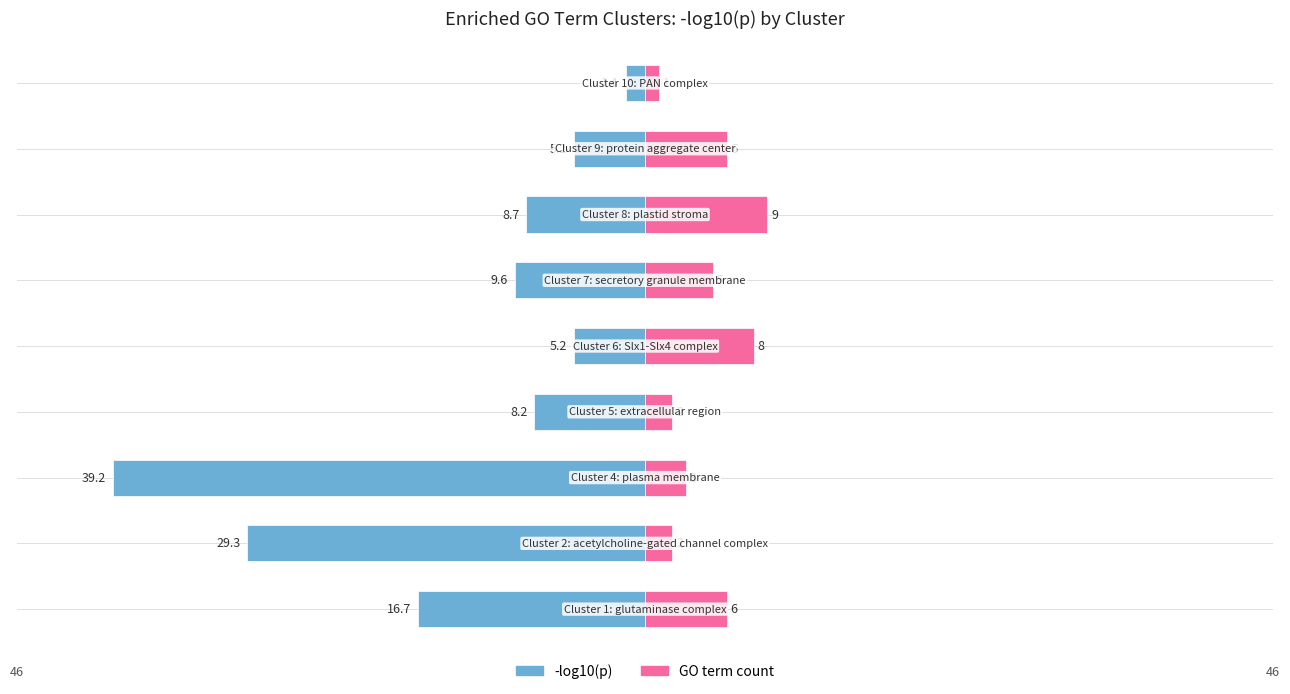

What is the value of the -log10(p) bar at the 4th from the left?

-8.2